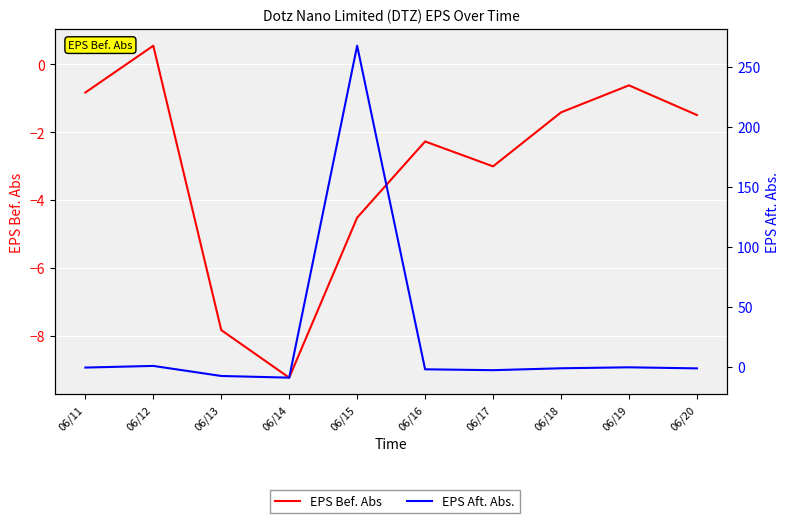

What is the value of the EPS Bef. Abs point at the 8th from the left?

-1.4